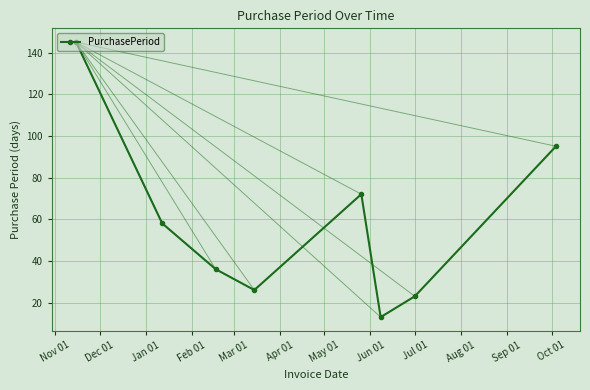

What is the difference between the second highest and second lowest values?

72